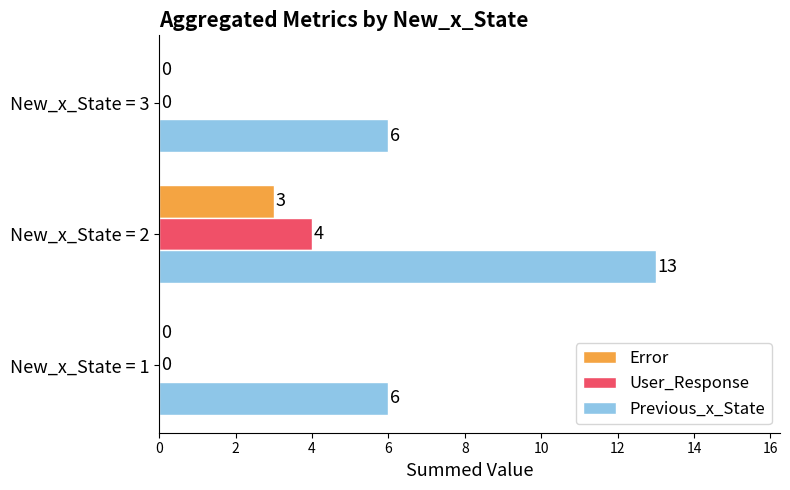

Which series changed the most between New_x_State = 2 and New_x_State = 3?

Previous_x_State